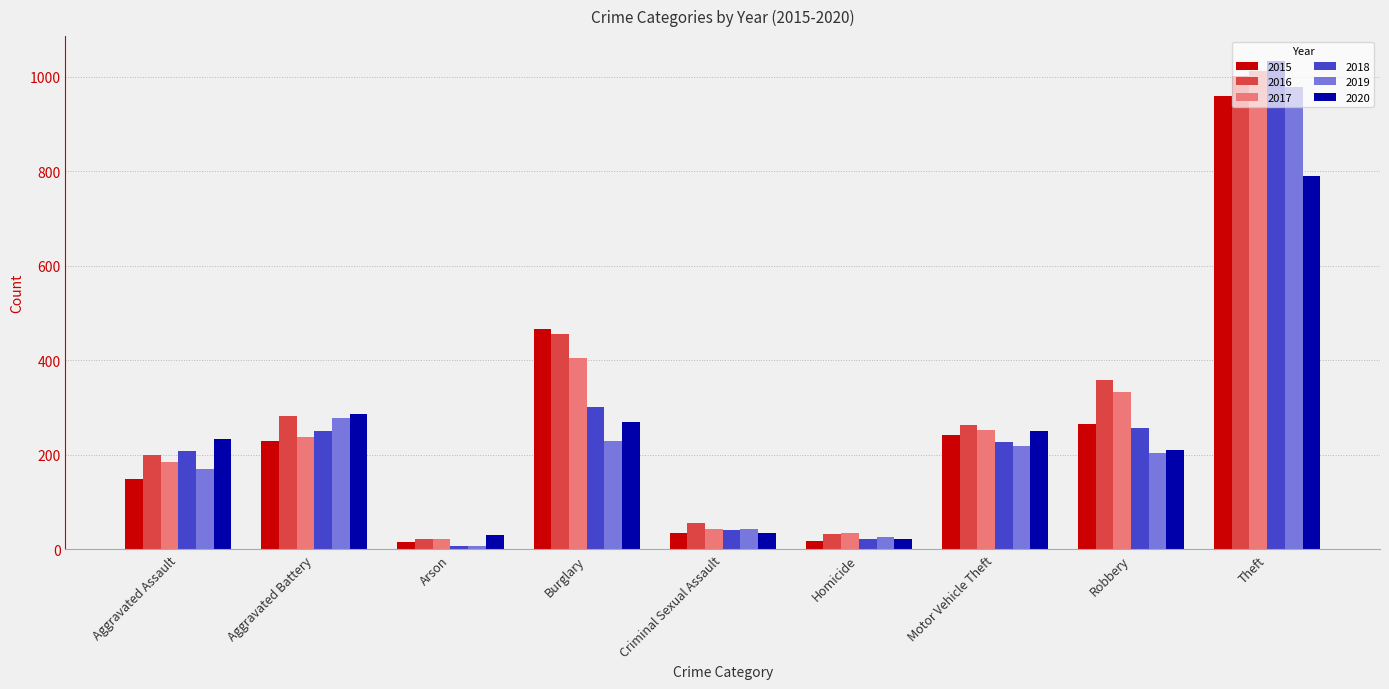

At Theft, list the series in order from smallest to largest.

2020, 2015, 2019, 2016, 2017, 2018